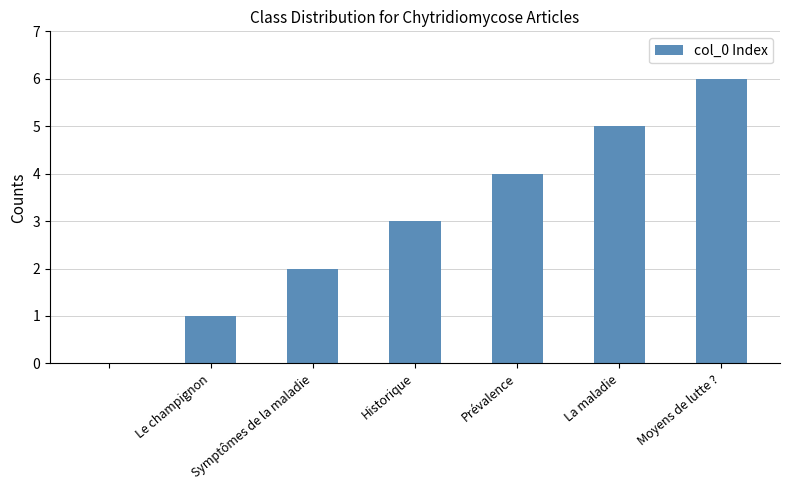

What is the greatest value displayed?

6